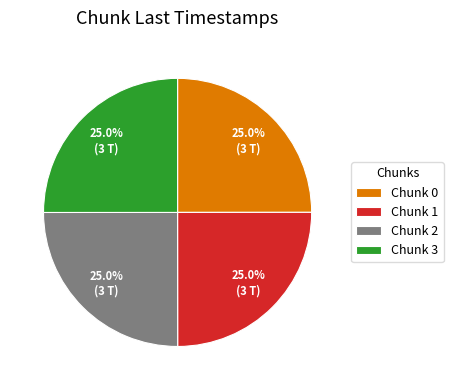

How many segments does this pie chart have?

4